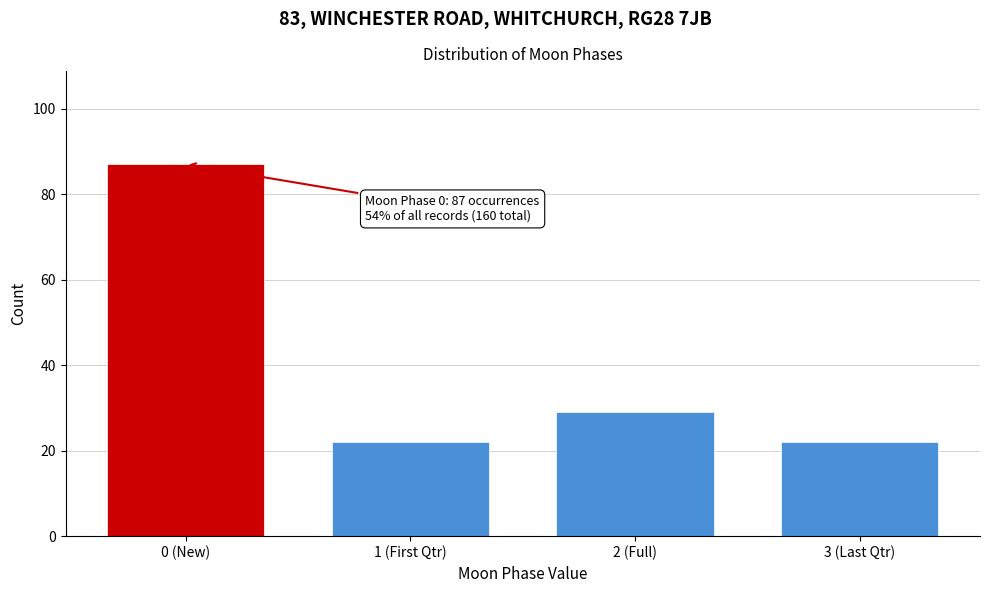

Reading left to right, transcribe all the data shown in this chart.

87	22	29	22